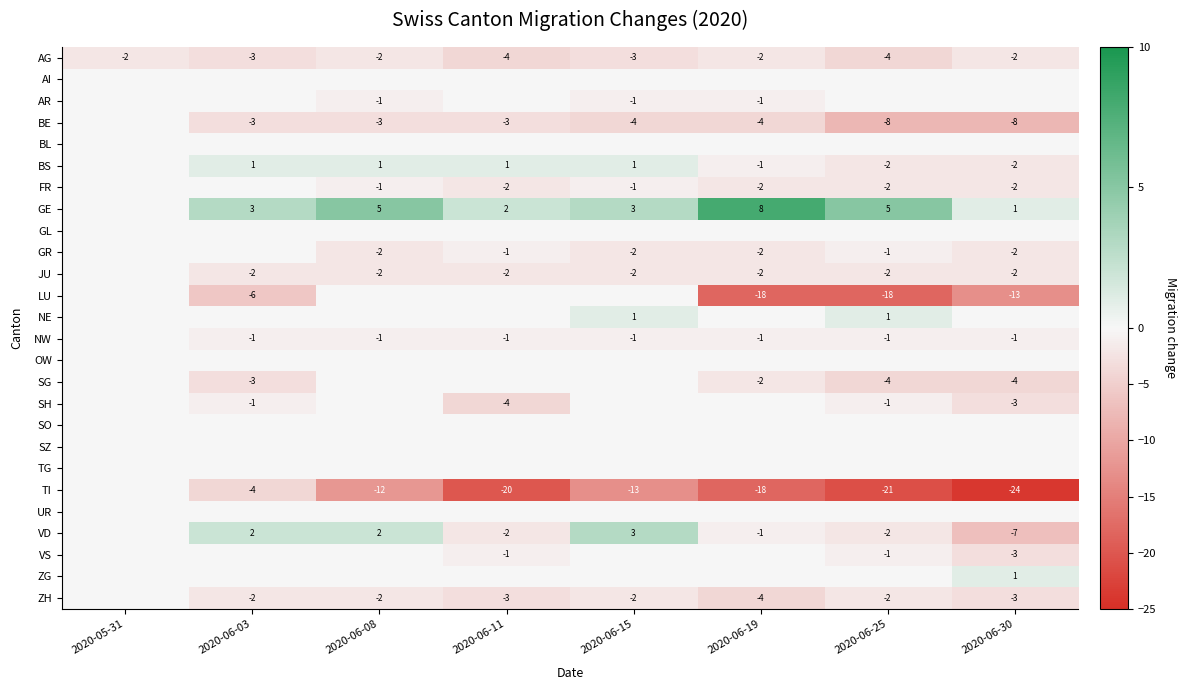

What is the difference between the VD values at 2020-06-25 and 2020-06-03?

4